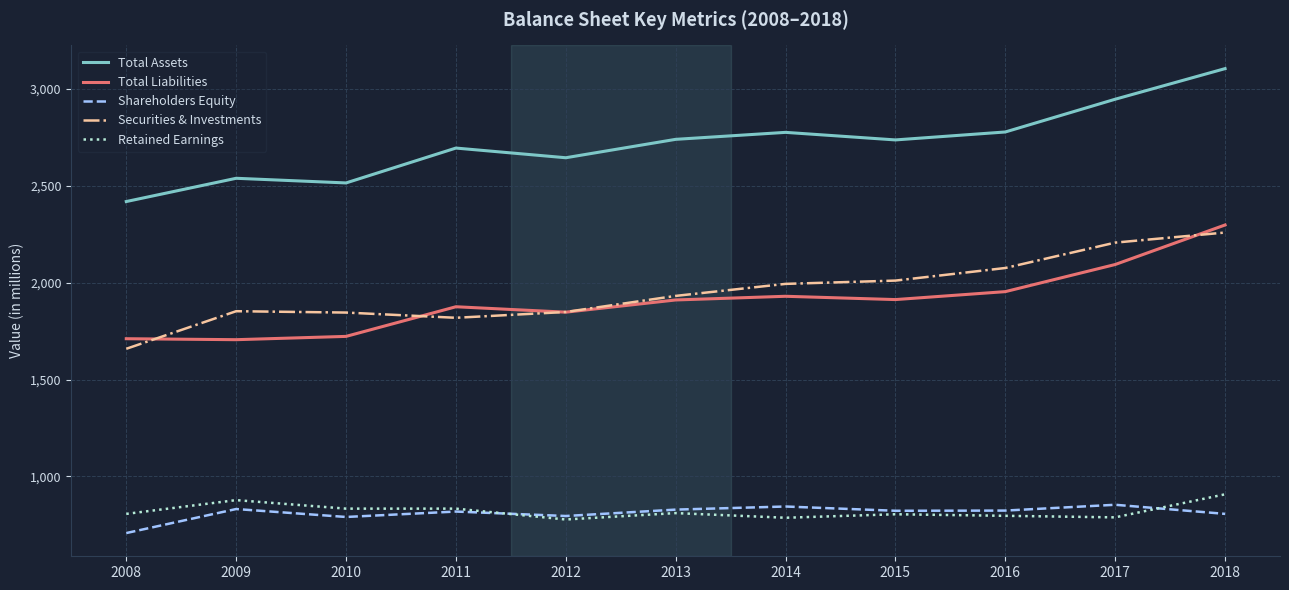

How many lines are shown in the chart?

5